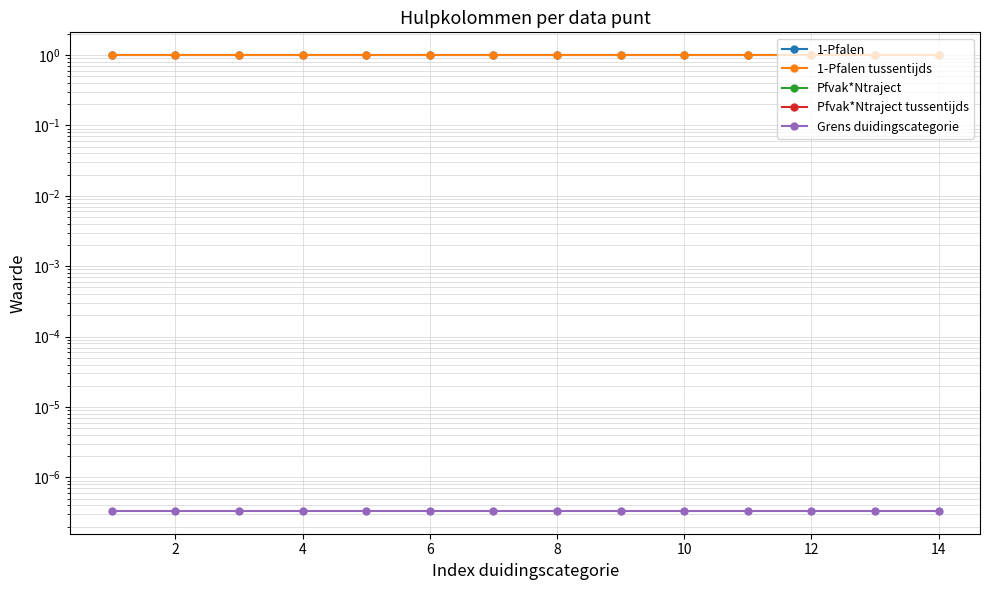

How many data points does each series have?

14